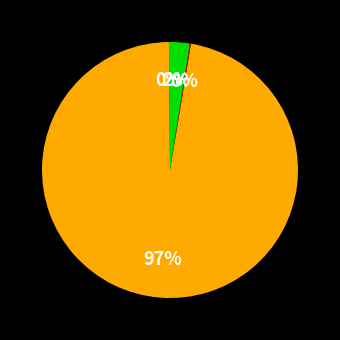

Which slice is the largest?

MAPE